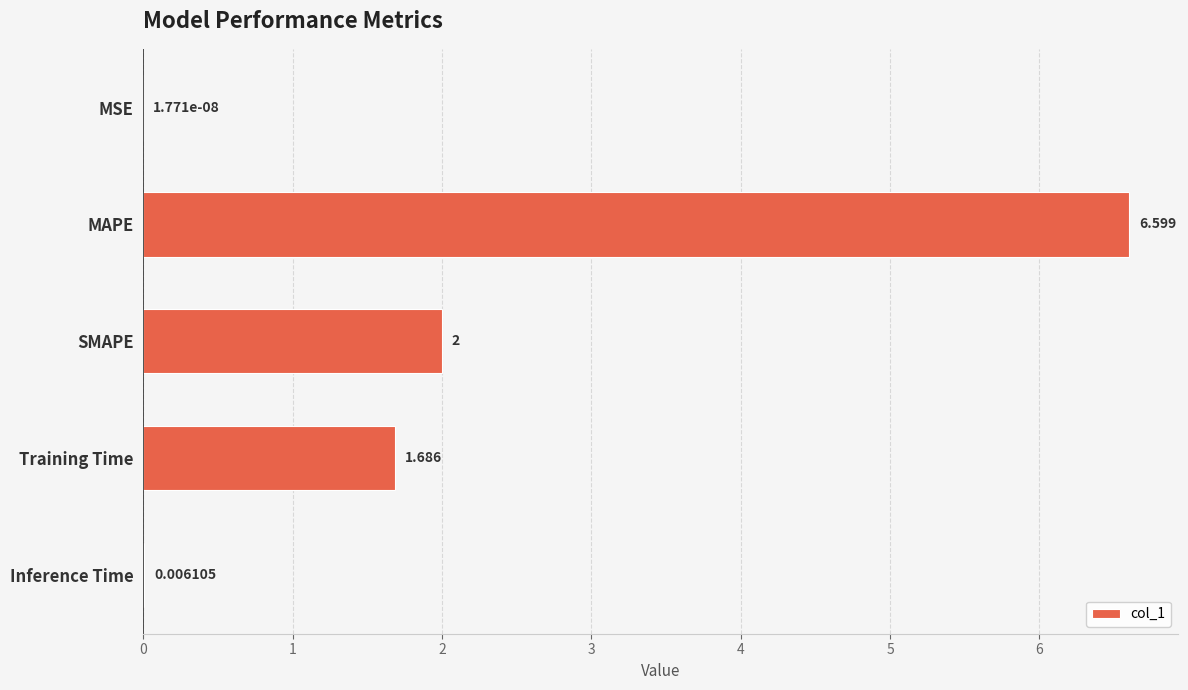

Where is the data nearest to the value 3?

SMAPE